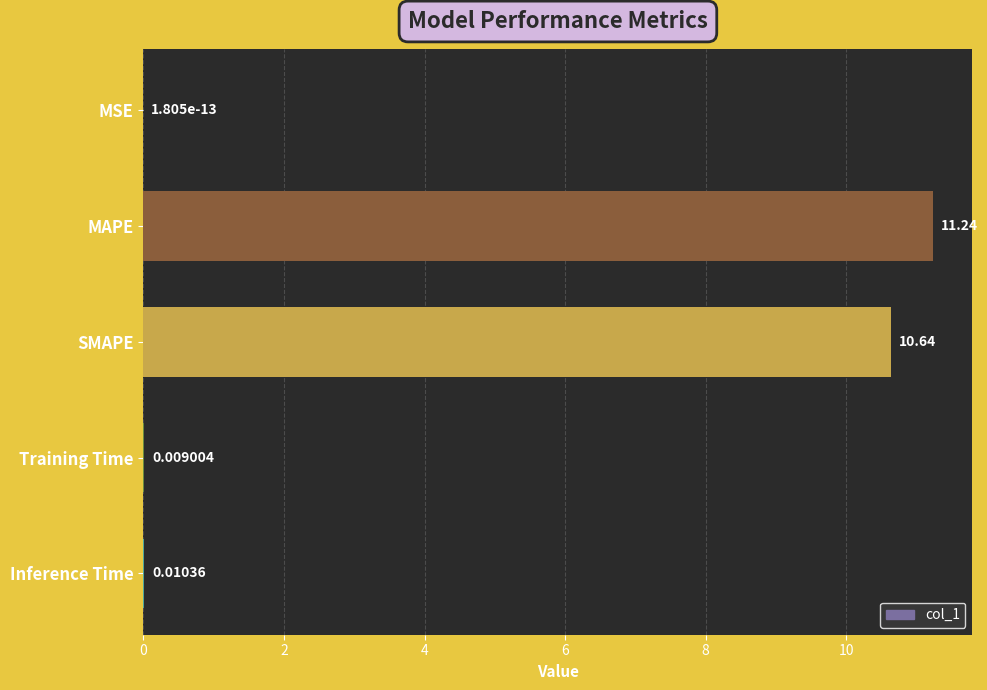

Are the bars grouped side by side (vs. stacked)?

No